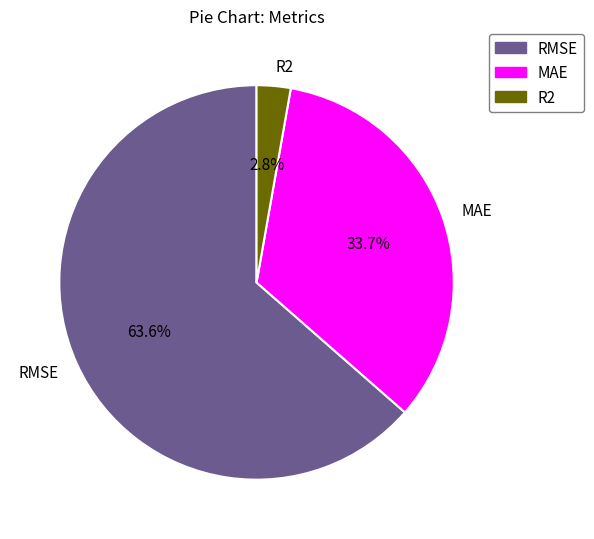

To the nearest percent, what is the difference between the largest and smallest slice percentages?

61%